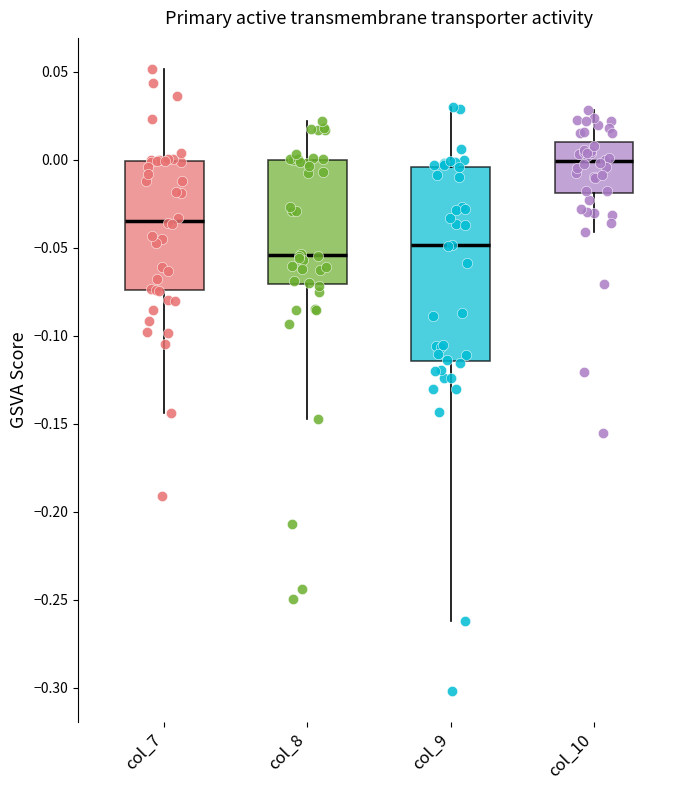

Which box's median line is the lowest?

col_8